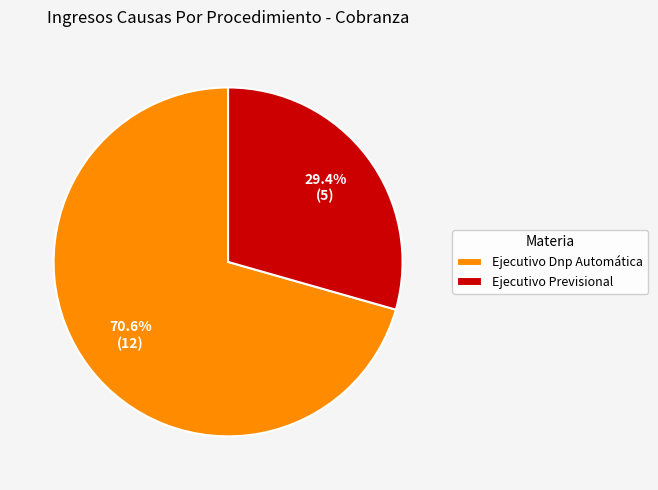

To the nearest percent, what is the combined percentage of Ejecutivo Dnp Automática and Ejecutivo Previsional?

100%